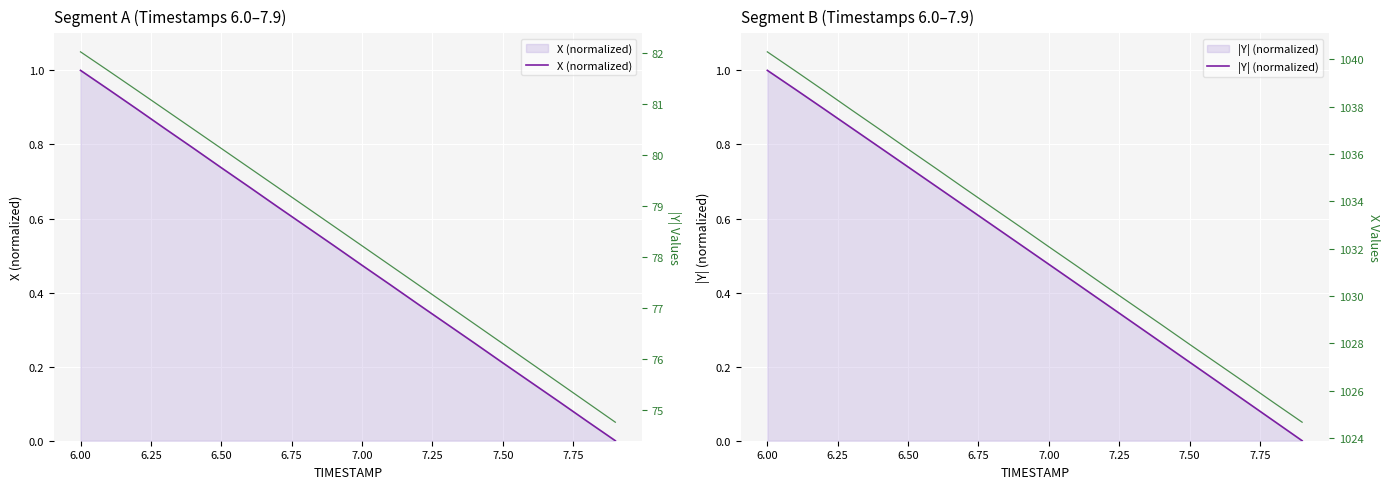

Reading right to left, extract all data points from this chart.

X (normalized): 0.0	0.1	0.1	0.2	0.2	0.3	0.3	0.4	0.4	0.5	0.5	0.6	0.6	0.7	0.7	0.8	0.8	0.9	0.9	1.0
|Y| (normalized): 0.0	0.1	0.1	0.2	0.2	0.3	0.3	0.4	0.4	0.5	0.5	0.6	0.6	0.7	0.7	0.8	0.8	0.9	0.9	1.0
|Y|: 74.8	75.1	75.5	75.9	76.3	76.7	77.1	77.5	77.8	78.2	78.6	79.0	79.4	79.7	80.1	80.5	80.9	81.3	81.7	82.0
X: 1024.7	1025.5	1026.3	1027.1	1028.0	1028.8	1029.6	1030.4	1031.3	1032.1	1032.9	1033.7	1034.5	1035.4	1036.2	1037.0	1037.8	1038.7	1039.5	1040.3